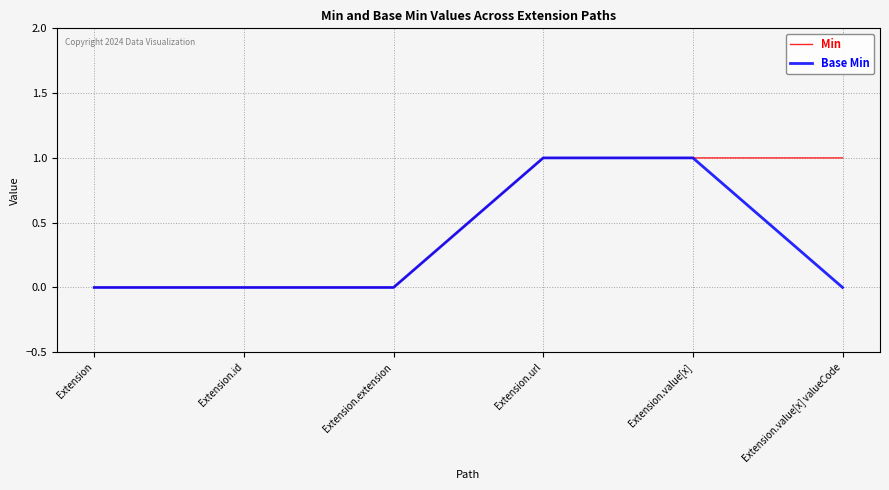

What is the difference between the maximum and second lowest values in the Min series?

1